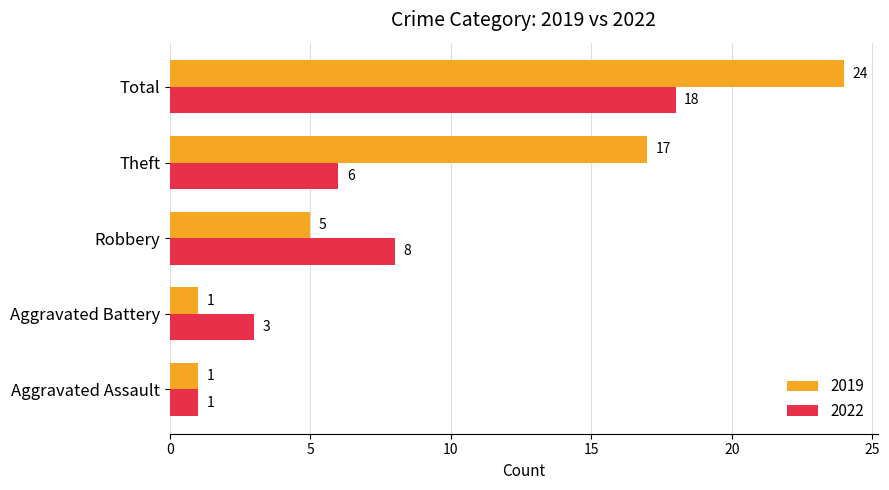

What are all the series names shown in the legend?

2019, 2022